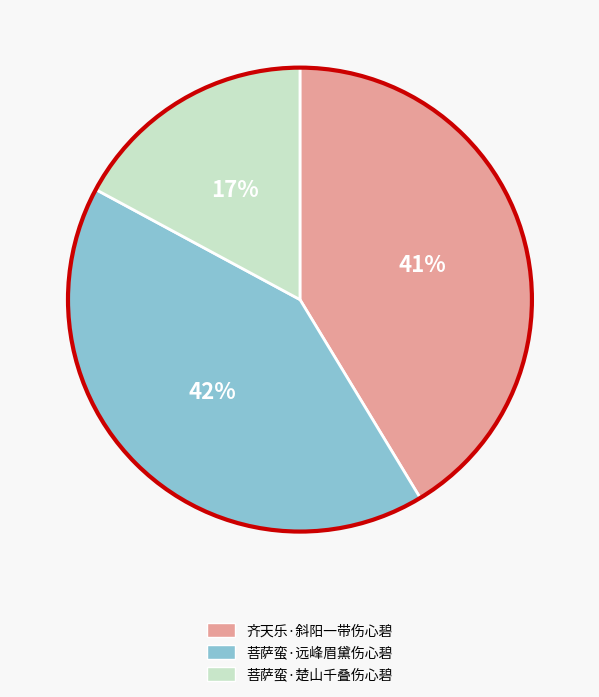

Is it true that 菩萨蛮·远峰眉黛伤心碧 is 42% of the pie?

True